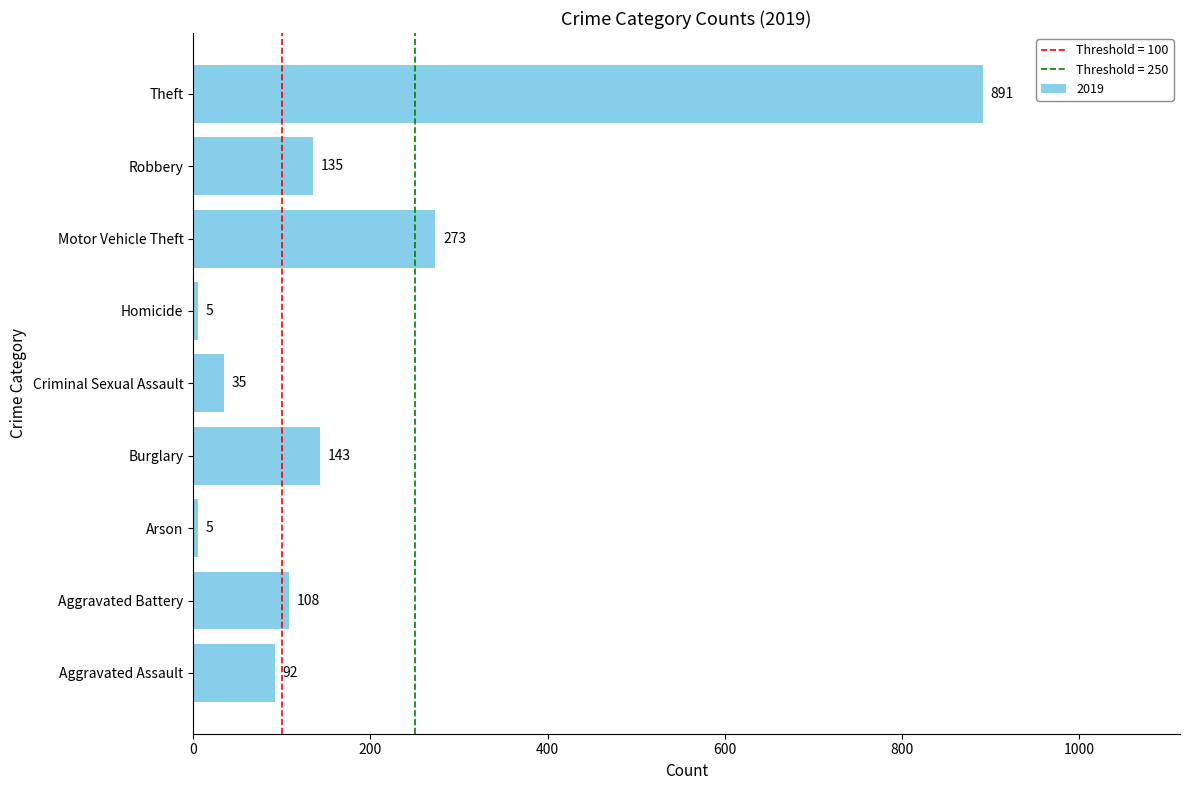

What is the greatest value displayed?

891